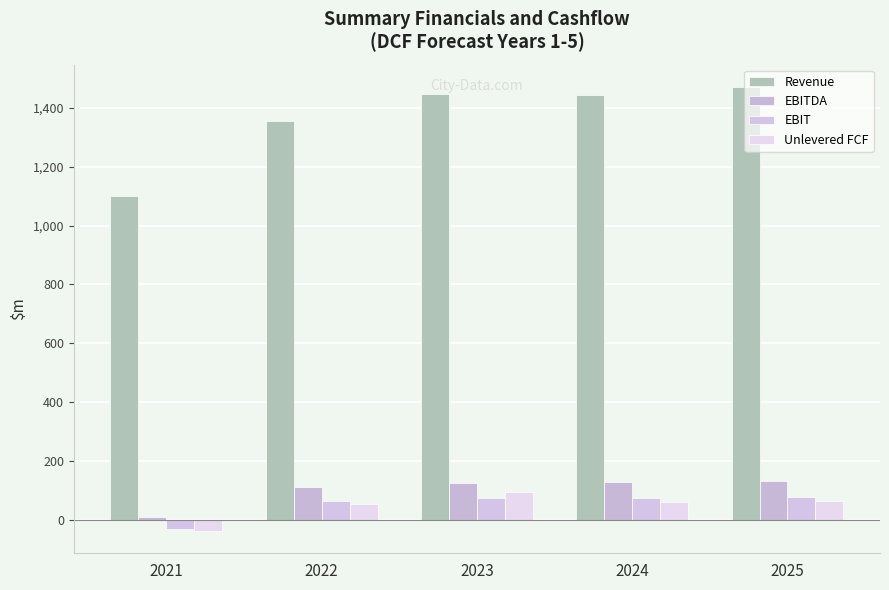

The EBITDA series shows 111.8 at 2022. True or false?

True